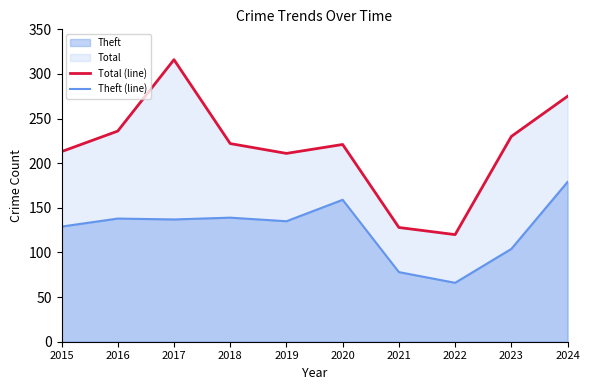

Reading left to right, what are all the values shown in this chart?

Total (line): 213	236	316	222	211	221	128	120	230	275
Theft (line): 129	138	137	139	135	159	78	66	104	179